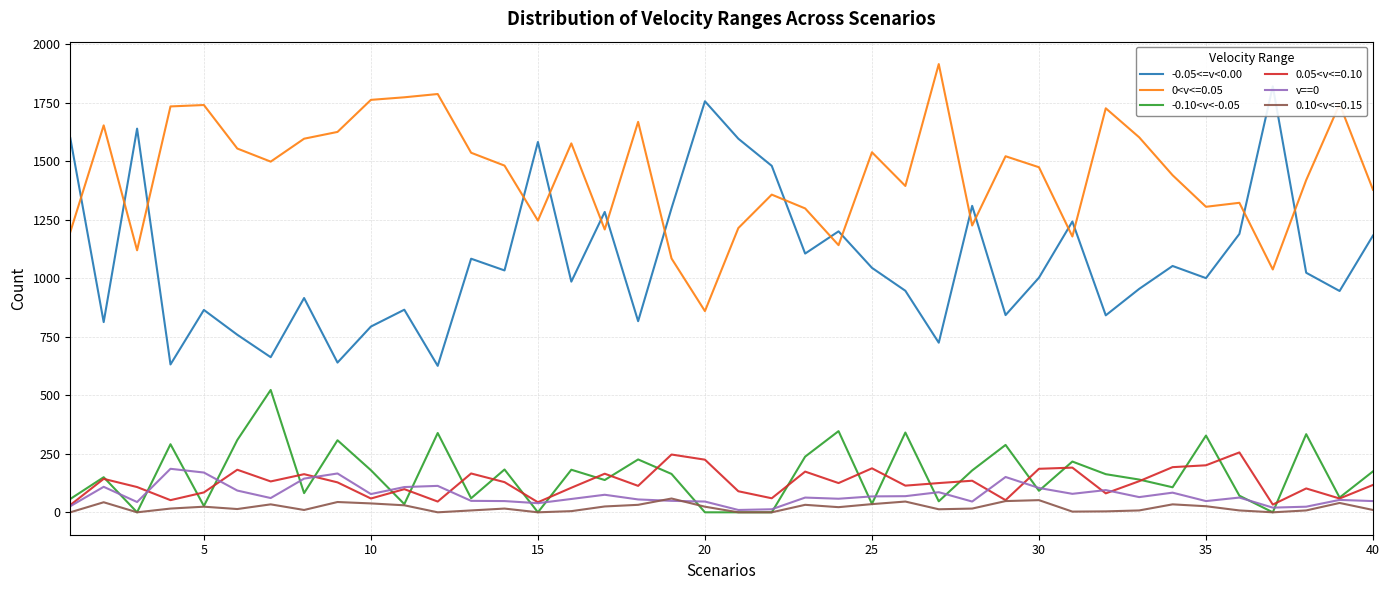

True or false: v==0 and 0<v<=0.05 cross at least once.

False